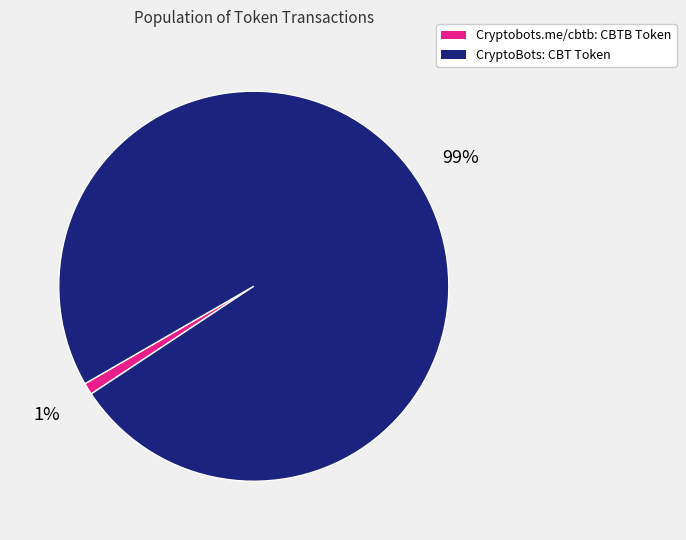

Count the number of slices in the pie.

2